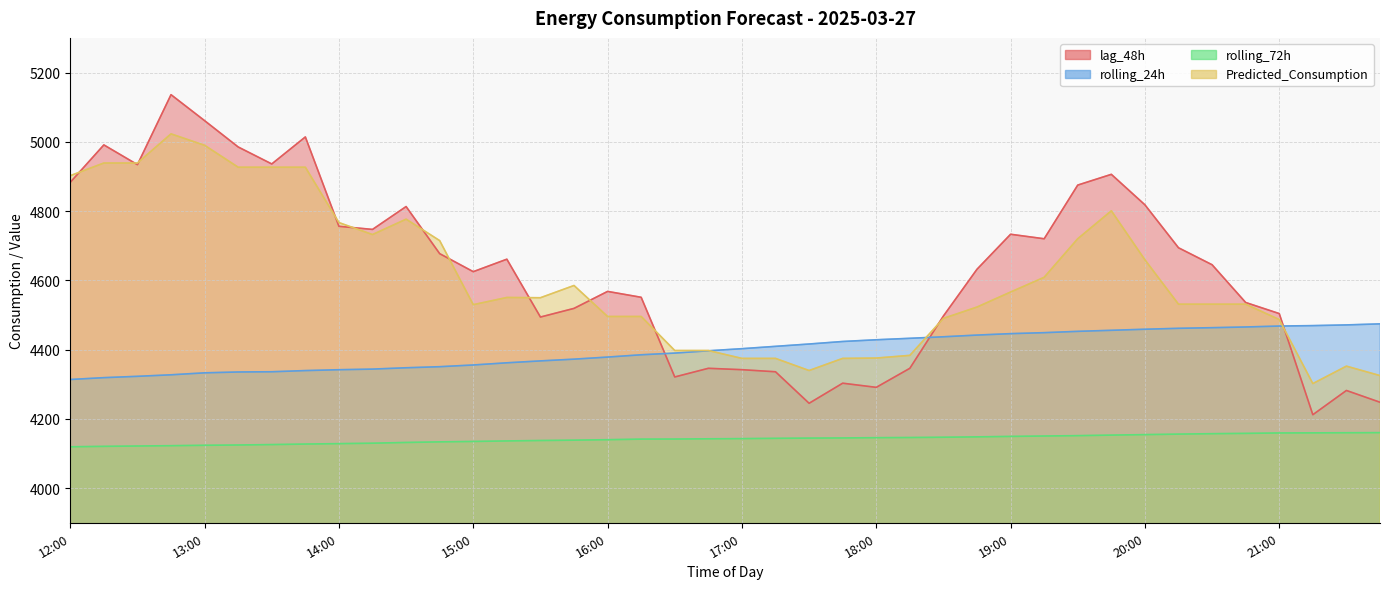

At which category does Predicted_Consumption reach its first local valley?

14:15